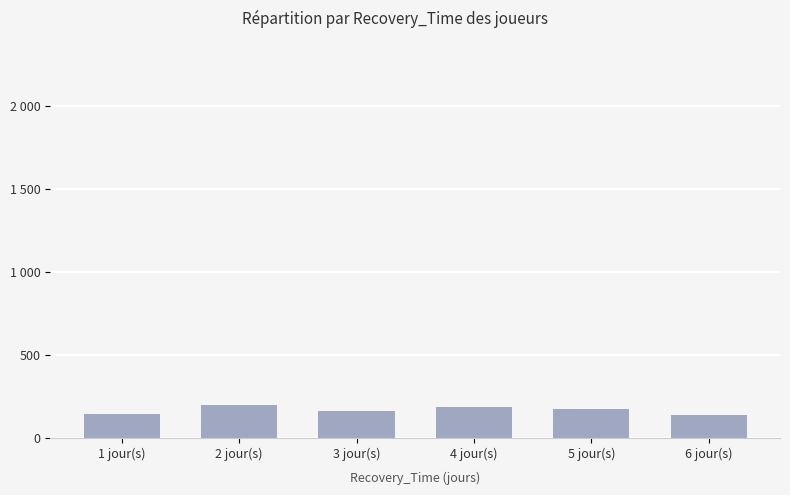

List the labels in order of value, largest first.

2 jour(s), 4 jour(s), 5 jour(s), 3 jour(s), 1 jour(s), 6 jour(s)